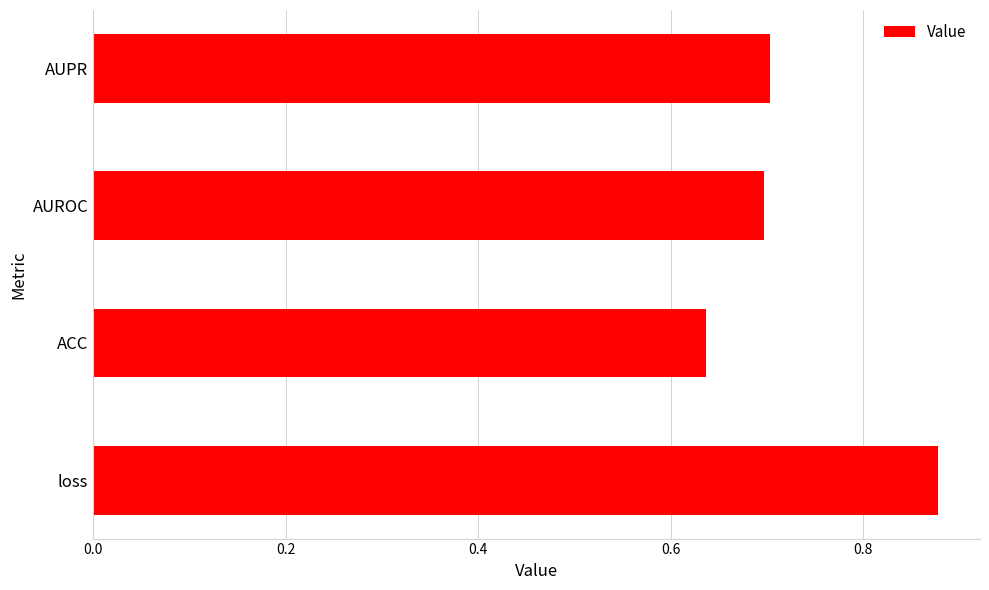

How many series are shown in this chart?

1